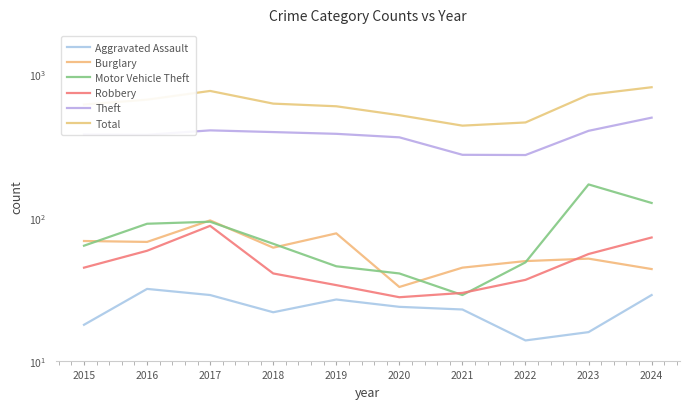

True or false: Burglary and Total intersect in this chart.

False